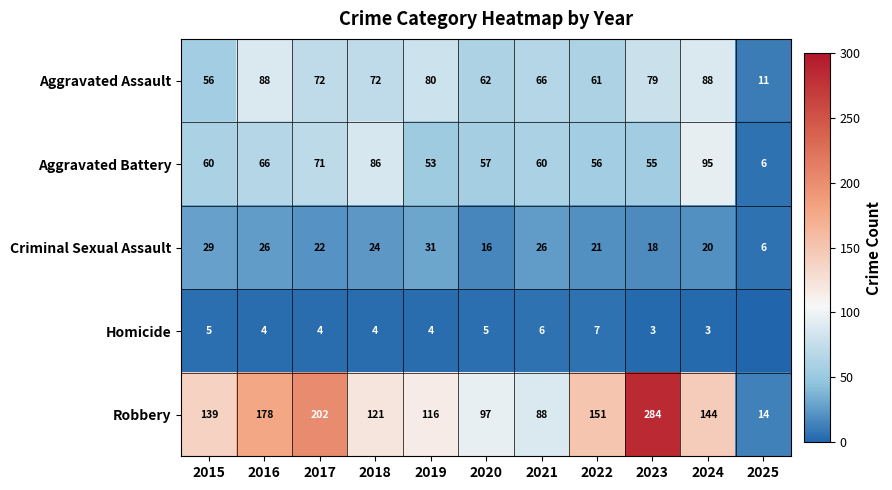

At which label is Criminal Sexual Assault closest to 18?

2023